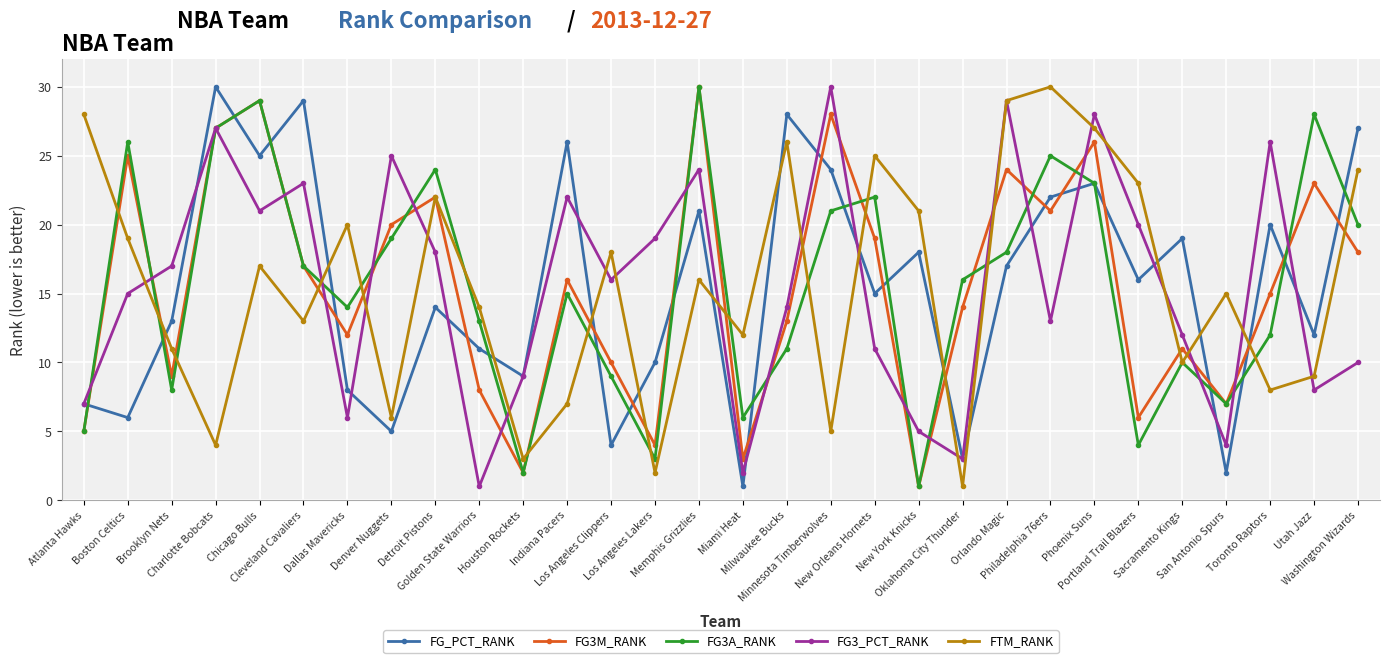

At which category does FG3_PCT_RANK reach its first local valley?

Chicago Bulls